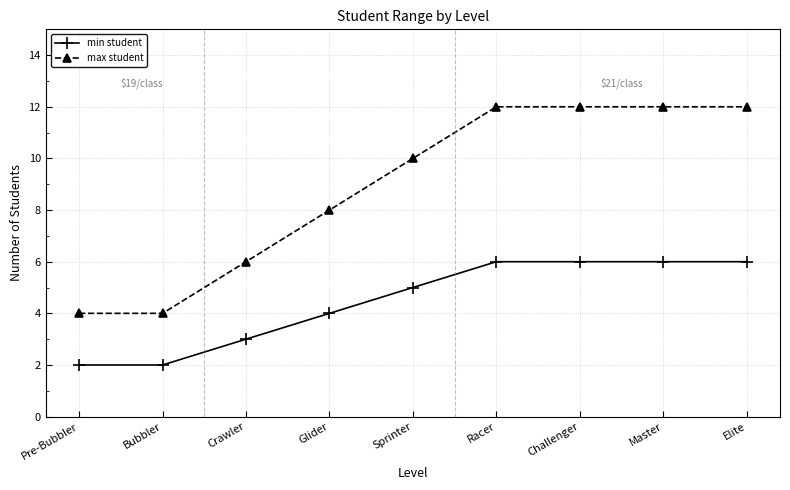

What is the lowest value of the max student series?

4